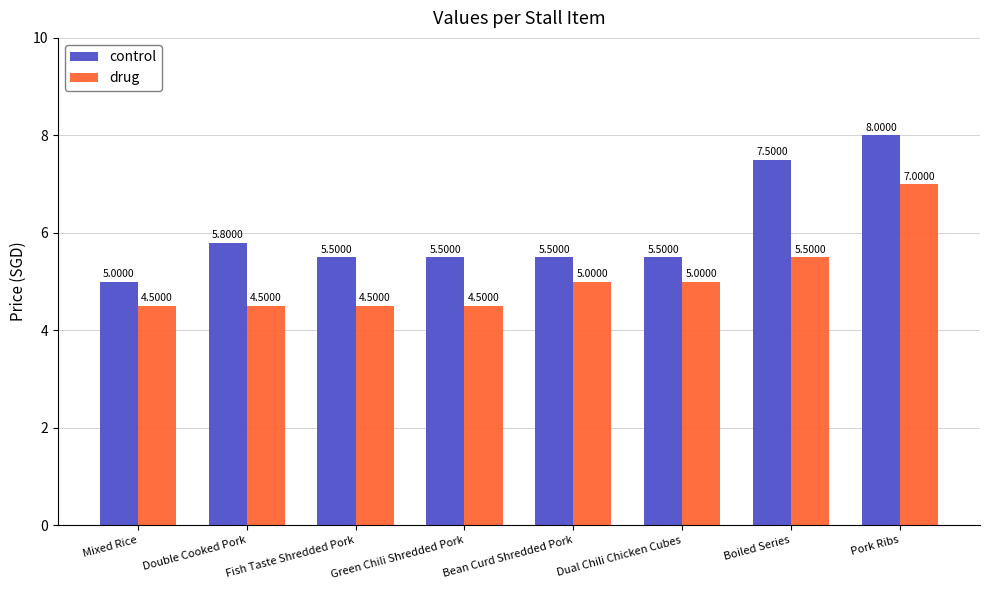

List the series in order of their overall mean, lowest first.

drug, control